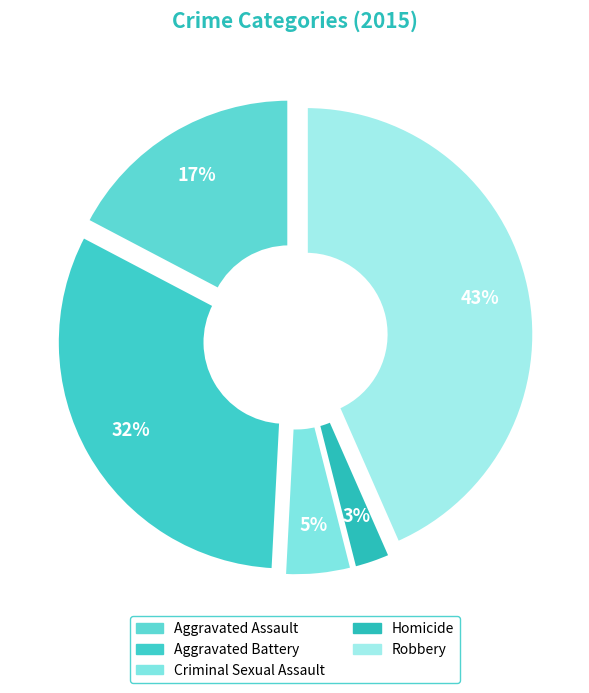

To the nearest percent, what portion does Criminal Sexual Assault represent?

5%